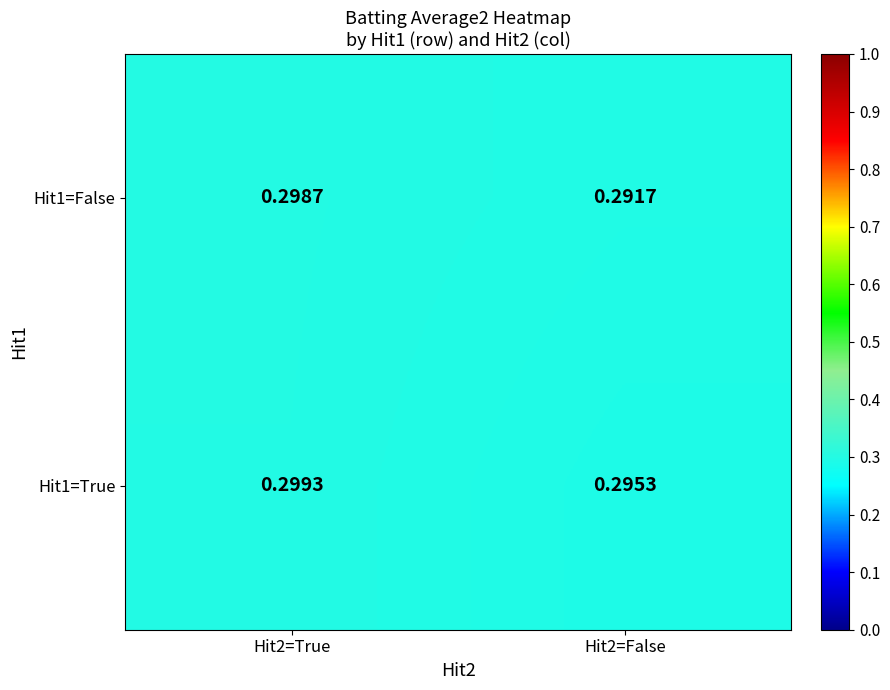

Count the number of data series in this chart.

2